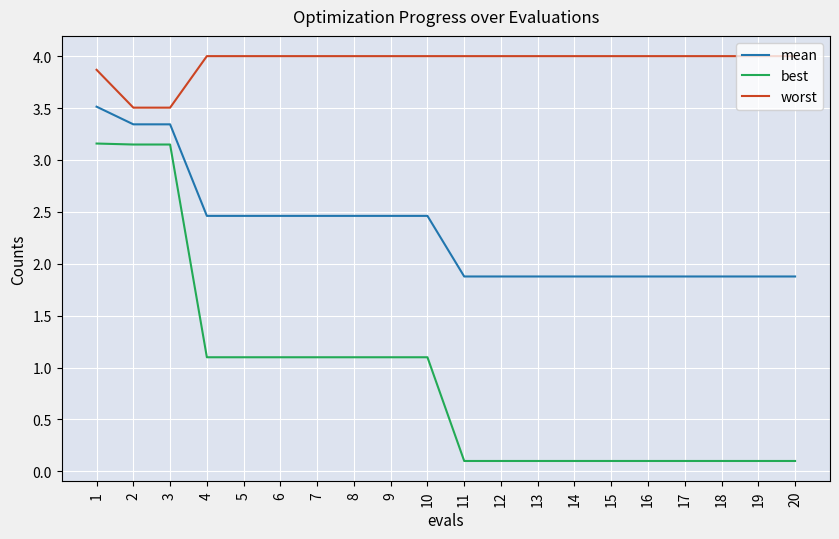

Rank the series by their maximum value, from highest to lowest.

worst, mean, best